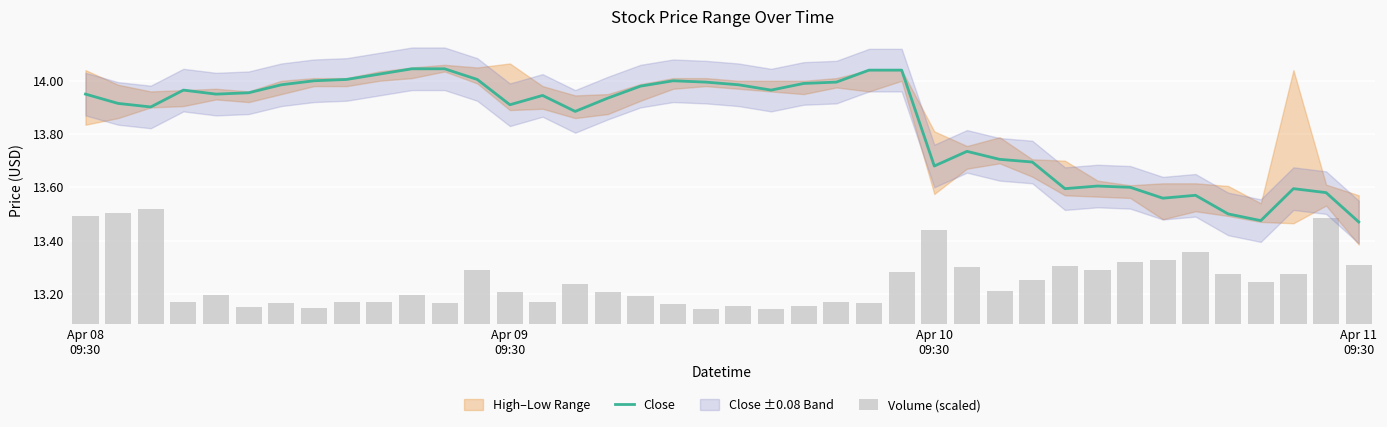

At Apr 11 09:30, list the series in order from largest to smallest.

Close, Volume (scaled)